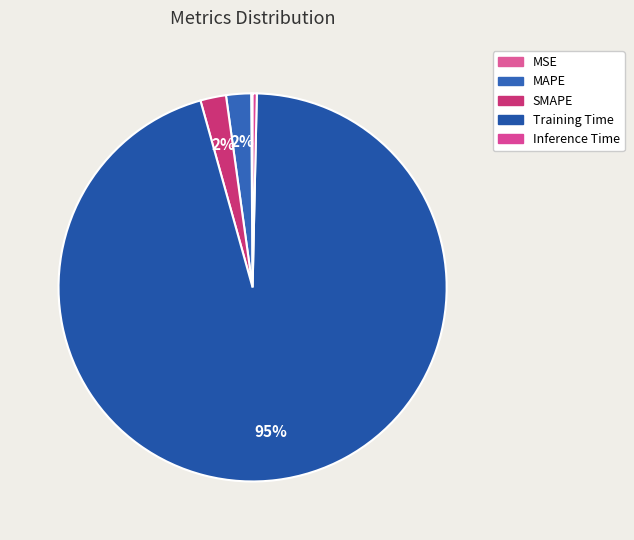

Do Training Time and MAPE together represent more than half of the pie?

Yes